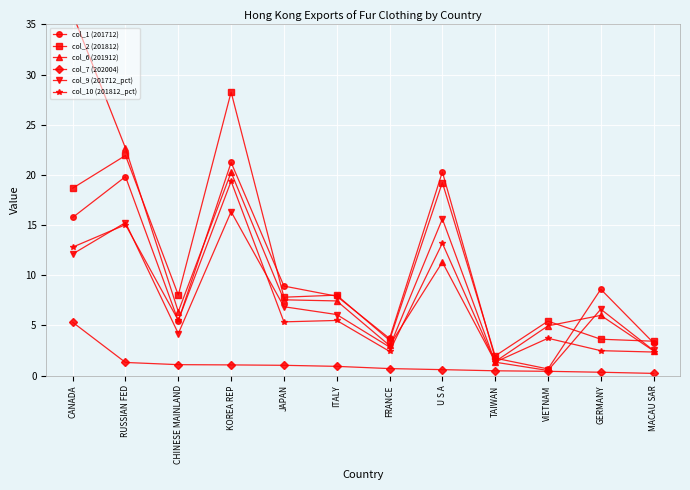

What position from the right is U S A?

5